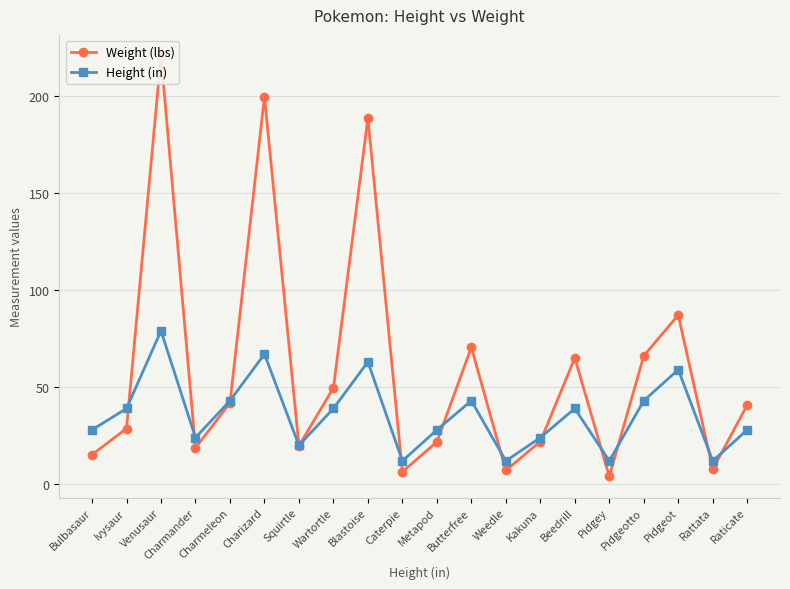

Which series has the widest spread of values?

Weight (lbs)